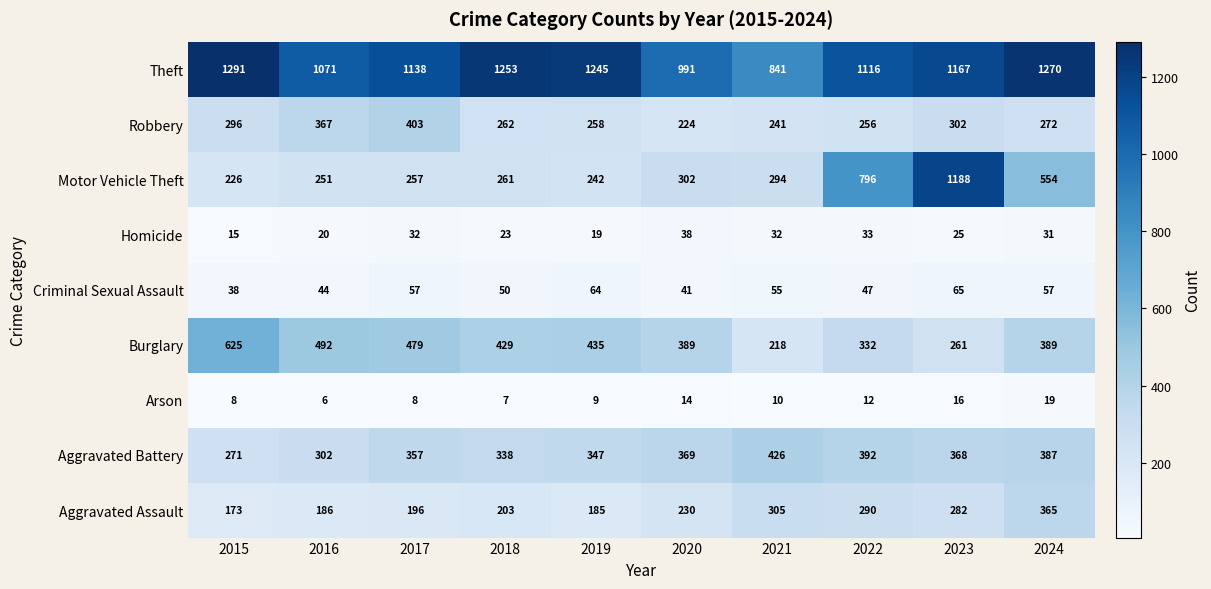

What is the spread (max minus min) of values at 2022?

1104